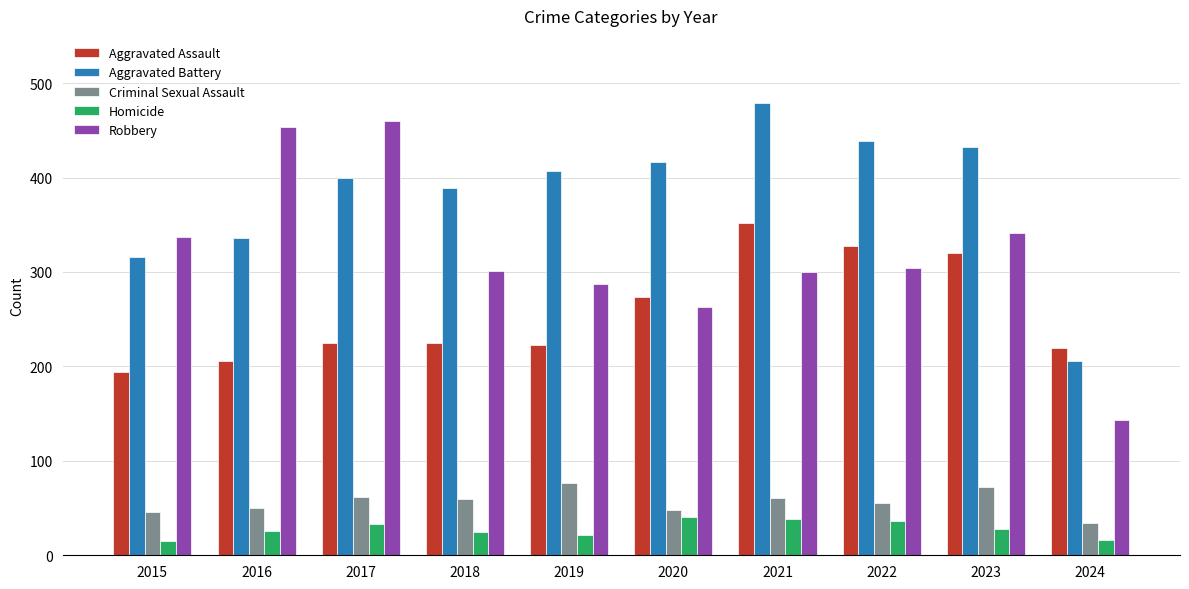

Which series has the widest spread of values?

Robbery